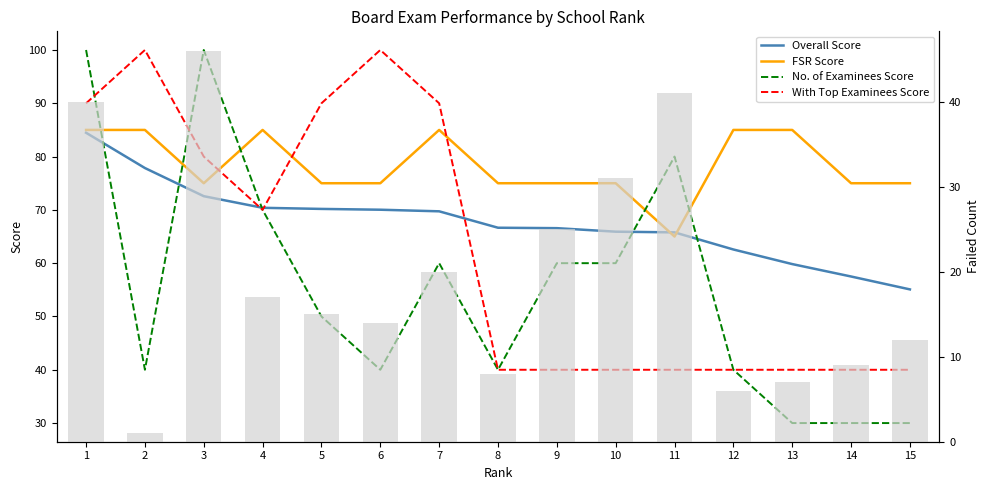

The value of FSR Score at 8 is 75.0. True or false?

True